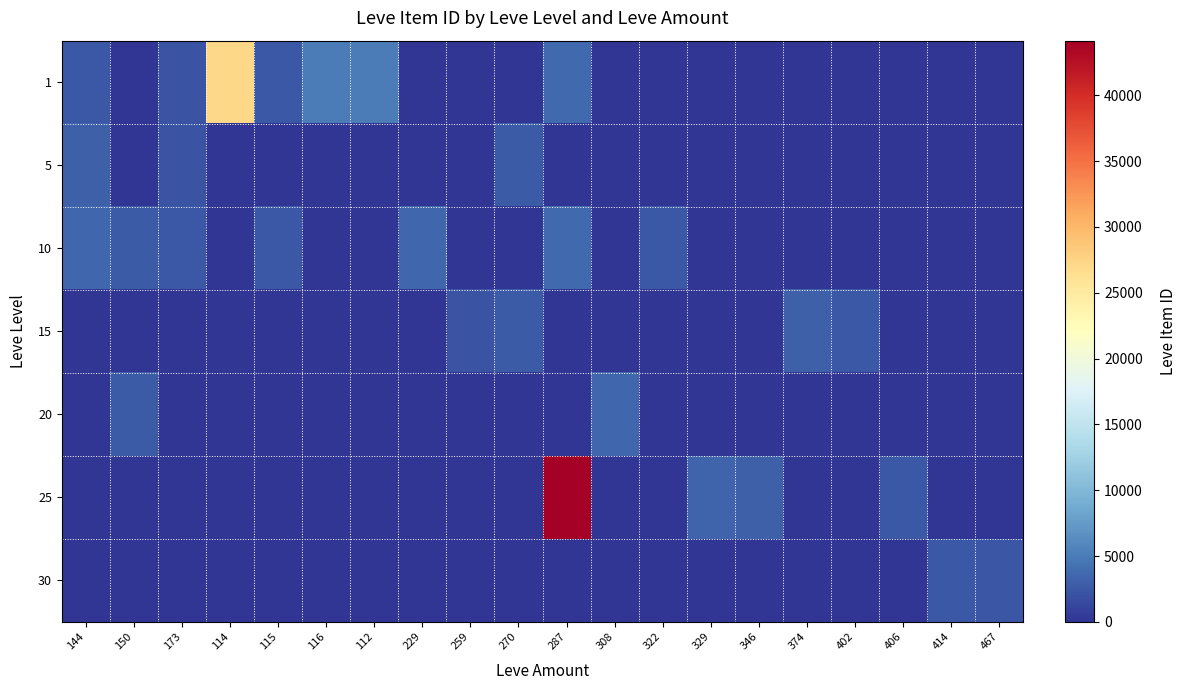

Which series has the largest range (max minus min)?

25